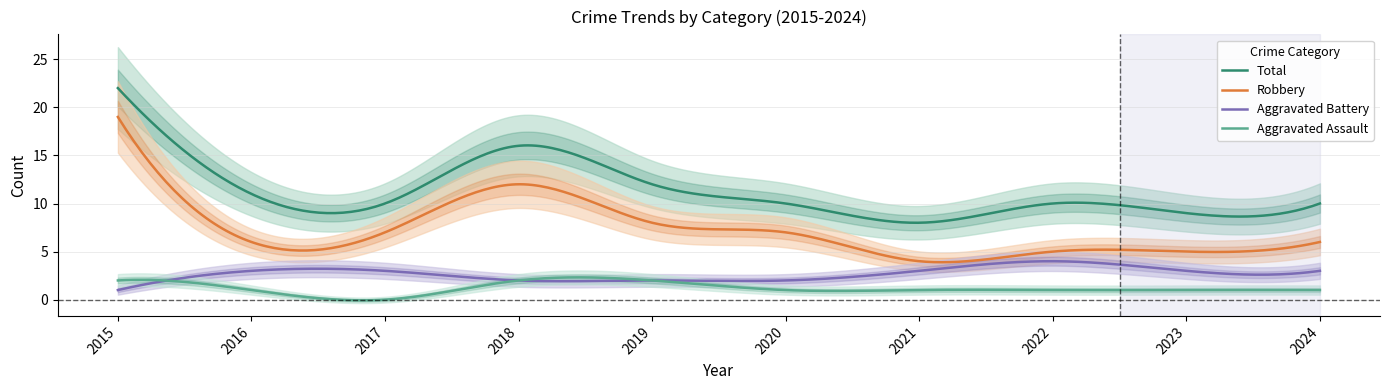

Is it true that Aggravated Battery equals 5 at 2023?

False